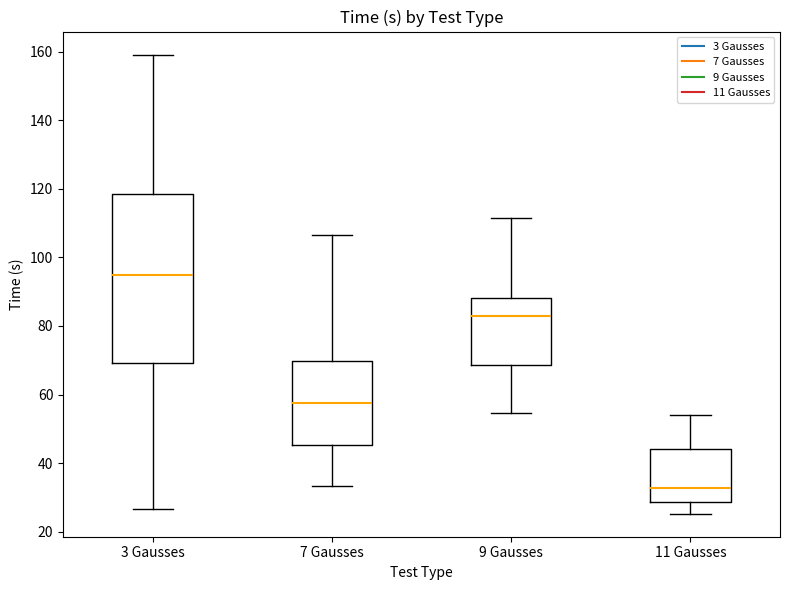

Which box's median line is the highest?

3 Gausses